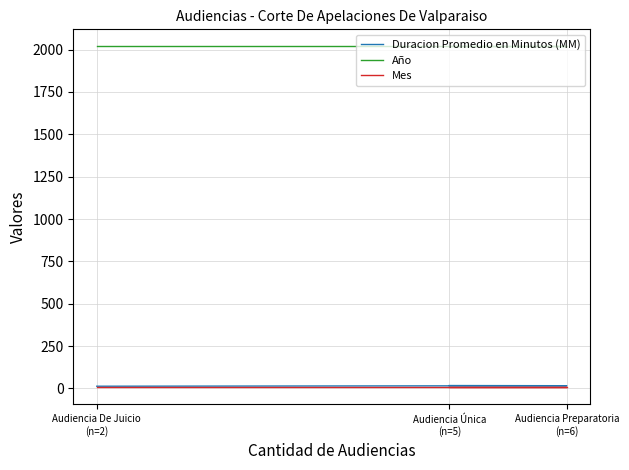

What is the minimum value shown in the chart?

6